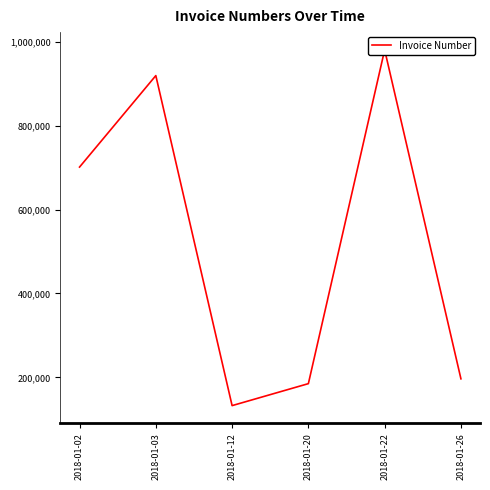

Rank the categories by value from highest to lowest.

2018-01-22, 2018-01-03, 2018-01-02, 2018-01-26, 2018-01-20, 2018-01-12